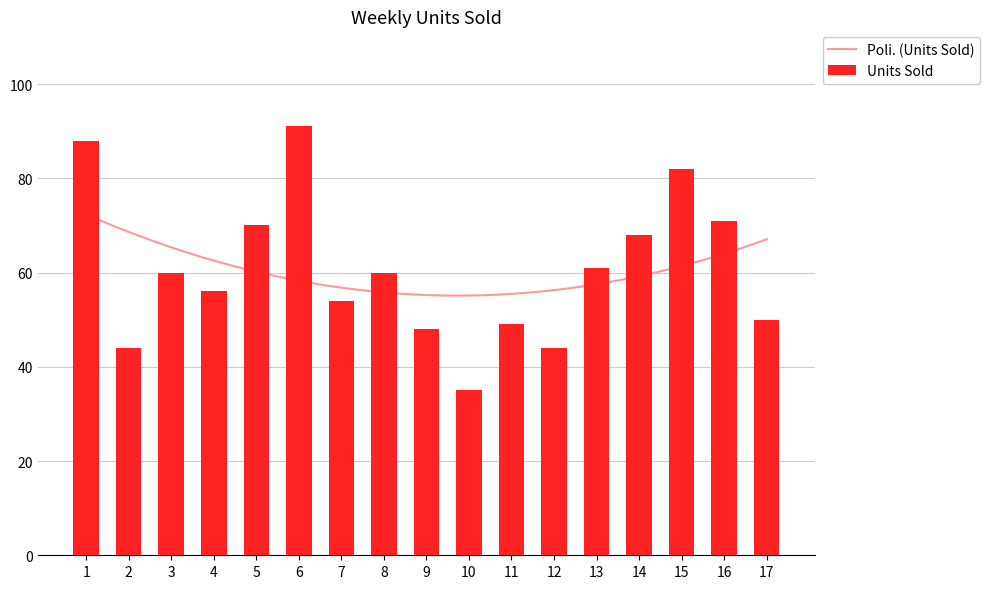

What is the maximum value shown in the chart?

91